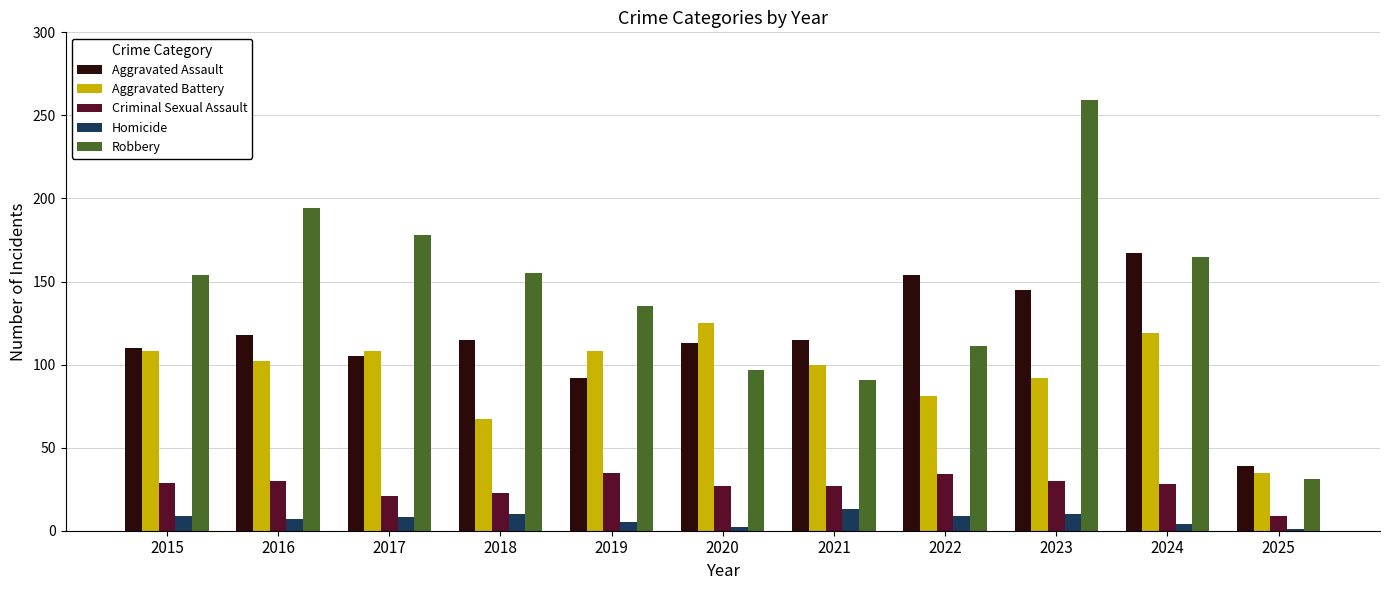

The Aggravated Battery series shows 162 at 2017. True or false?

False